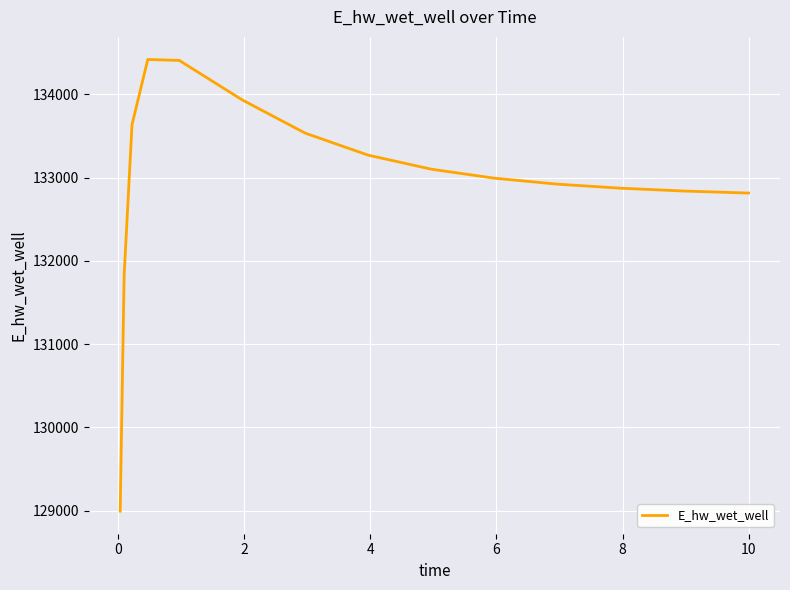

What is the average value?

132958.4